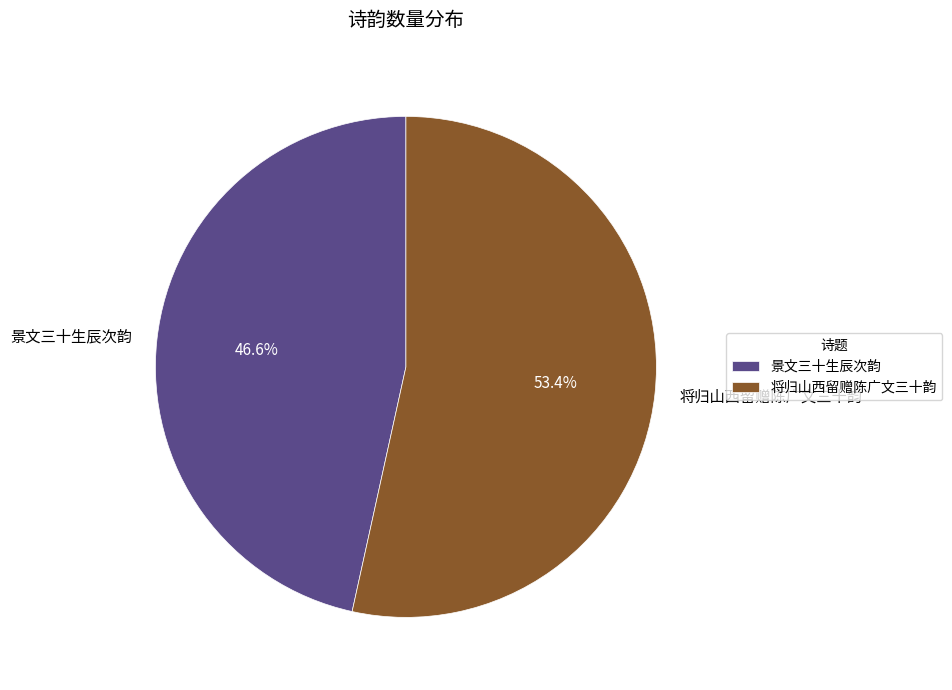

Count the number of slices in the pie.

2